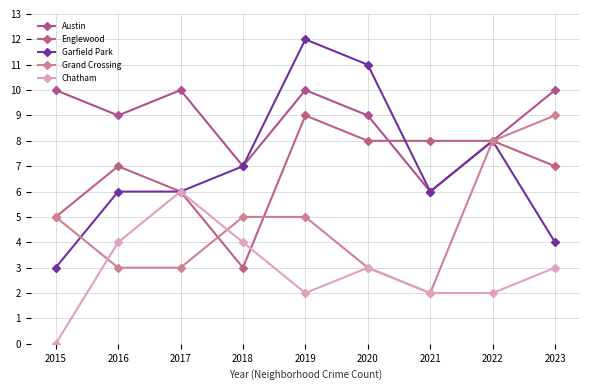

At which label is Austin closest to 8?

2022